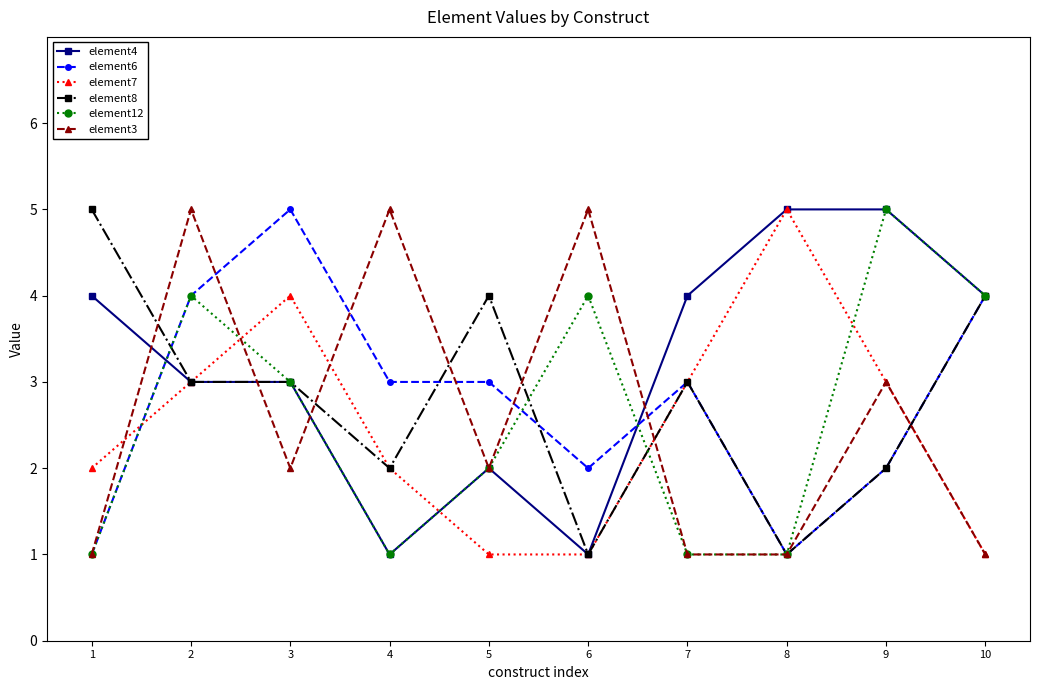

How many categories are shown in the chart?

10